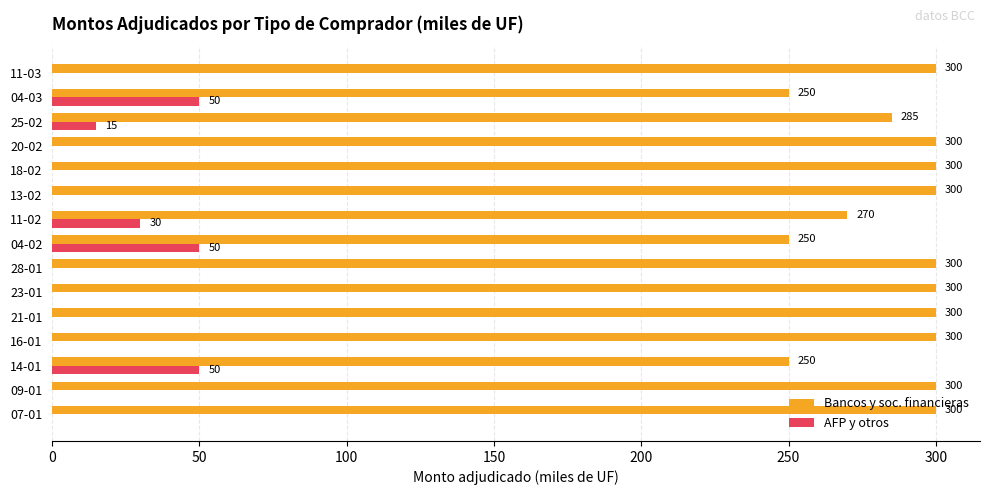

Is it true that AFP y otros equals -30 at 11-03?

False